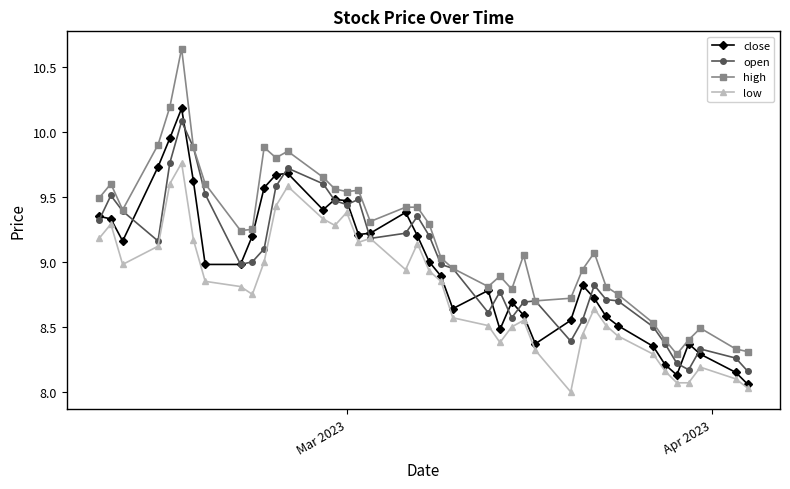

Which series has the widest spread of values?

high